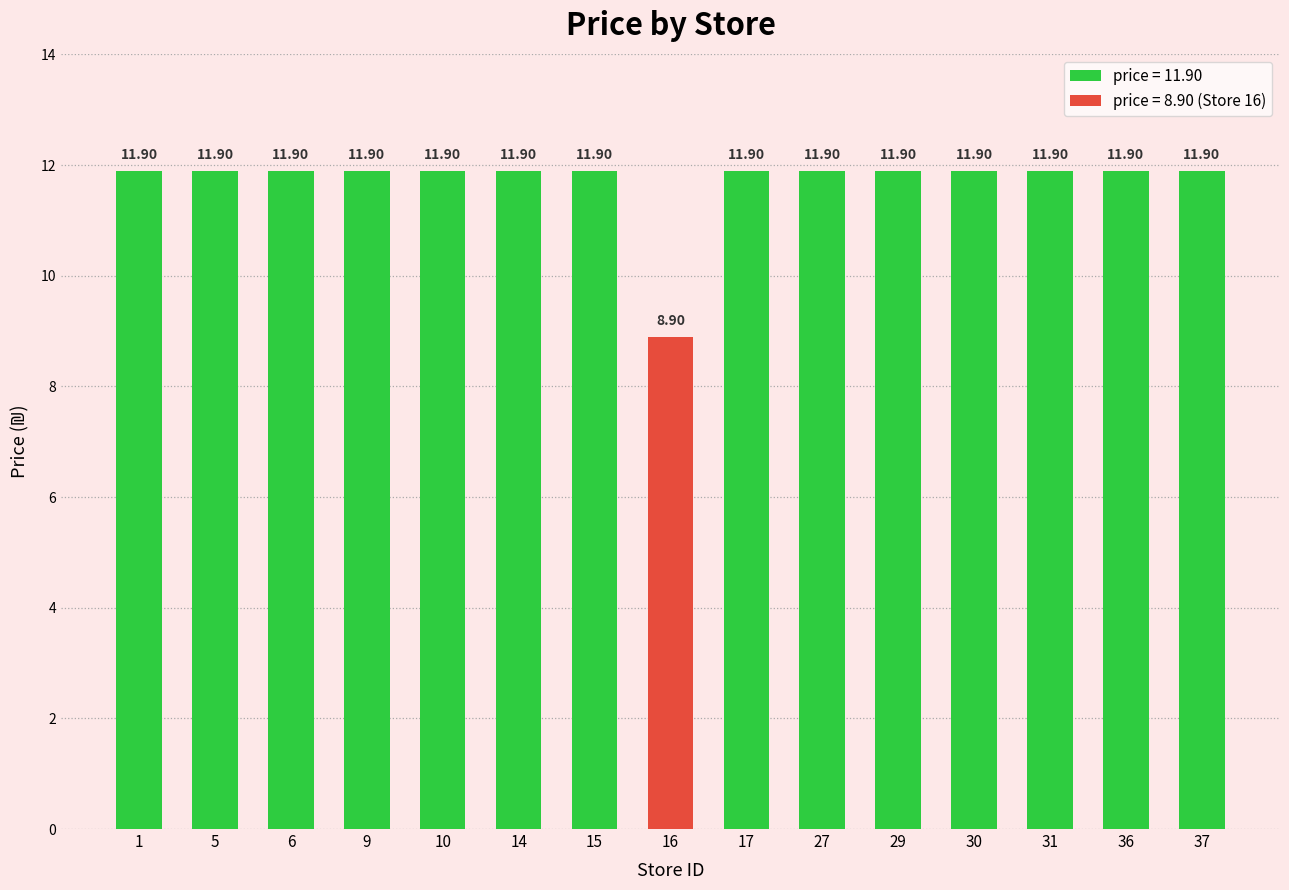

Reading right to left, what are all the values shown in this chart?

37=11.9	36=11.9	31=11.9	30=11.9	29=11.9	27=11.9	17=11.9	16=8.9	15=11.9	14=11.9	10=11.9	9=11.9	6=11.9	5=11.9	1=11.9